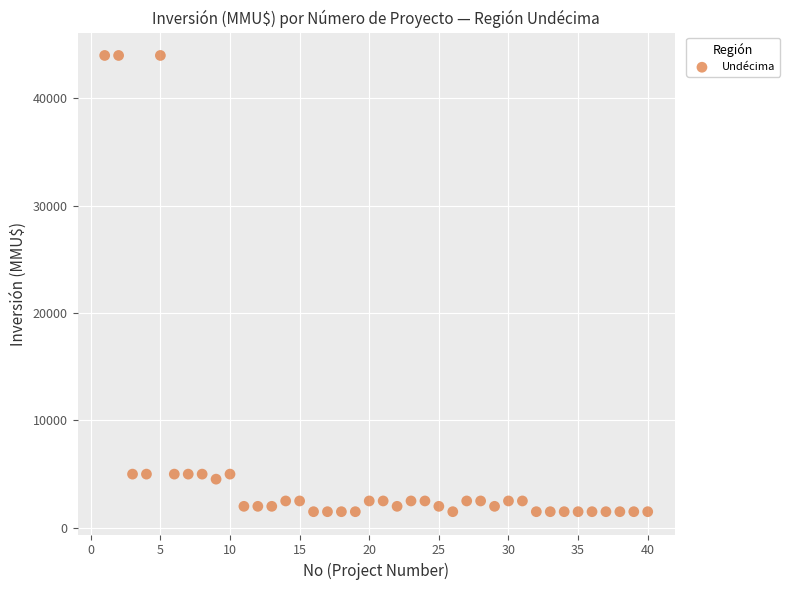

What is the range of Y values (max minus min)?

42500